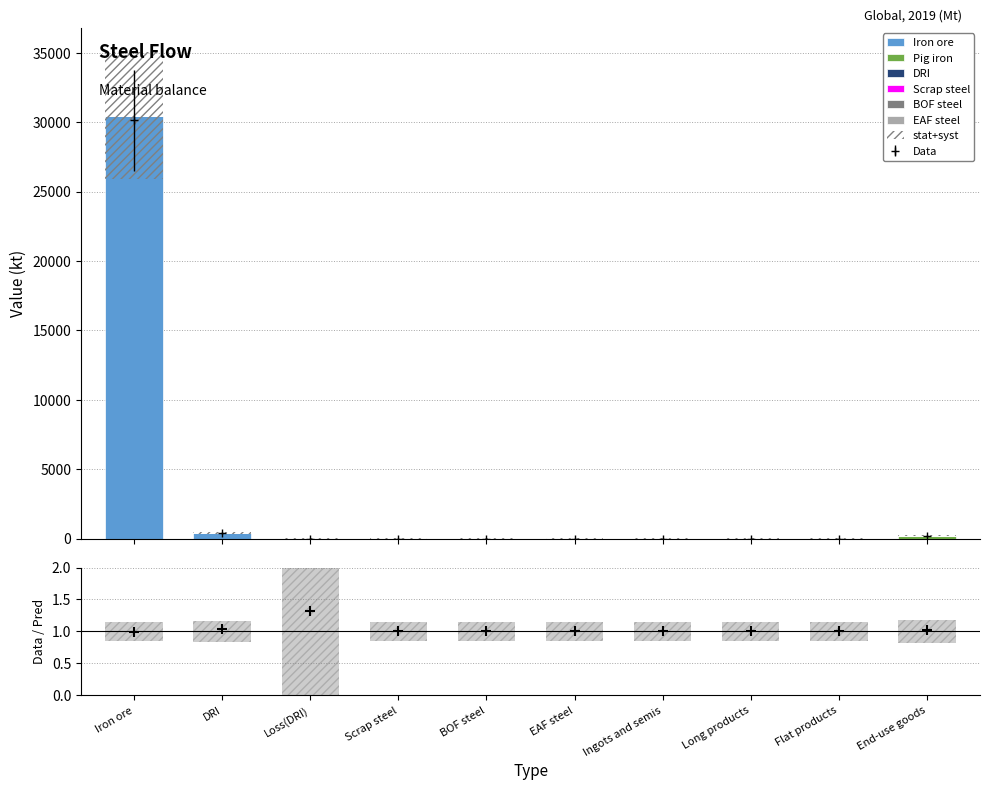

At how many categories does at least one series exceed 30120?

1